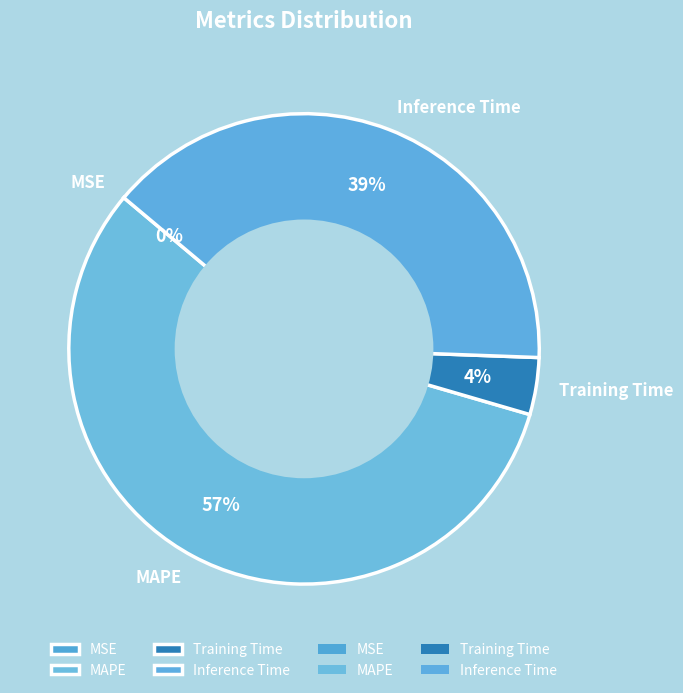

Which has a higher value, Training Time or Inference Time?

Inference Time